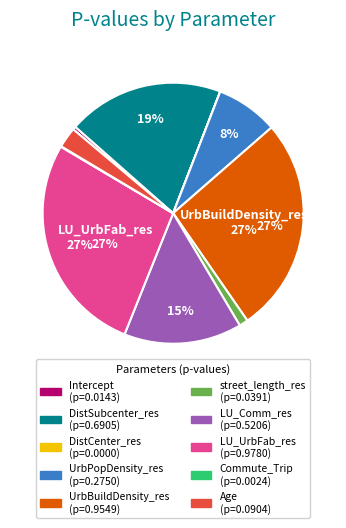

Is there a majority slice in this chart?

No